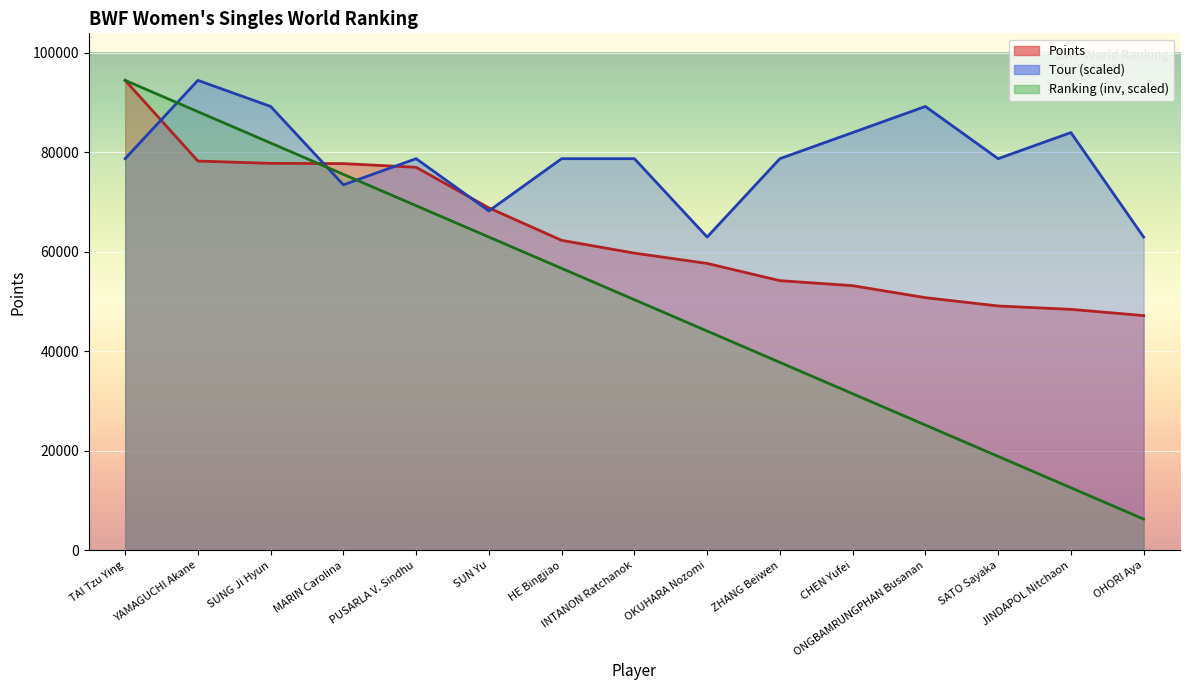

At CHEN Yufei, list the series in order from largest to smallest.

Tour, Points, Ranking